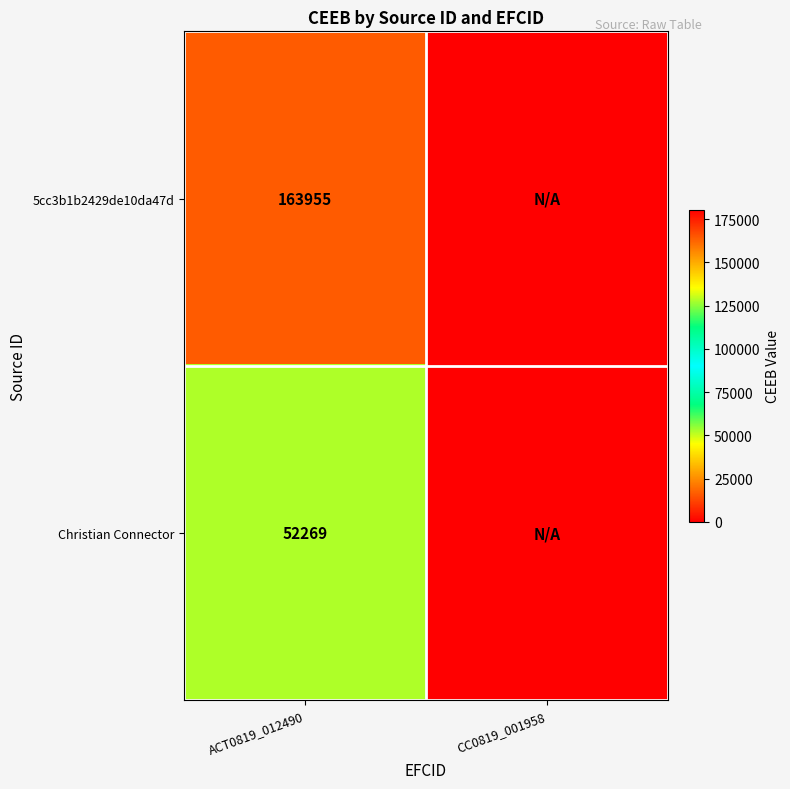

What is the difference between the highest and lowest values at ACT0819_012490?

111686